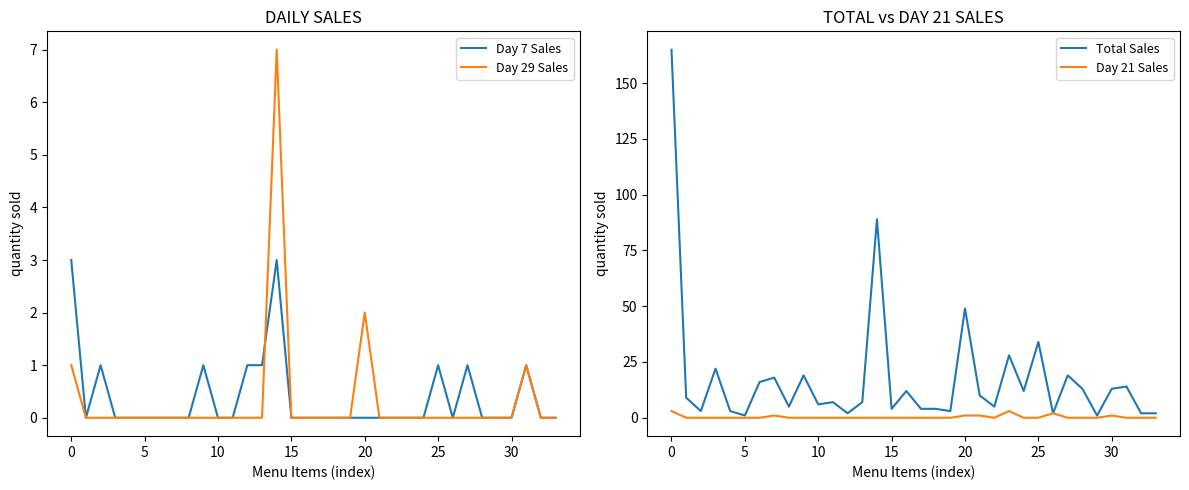

Reading left to right, list all the values displayed in this chart.

Day 7 Sales: 3	0	1	0	0	0	0	0	0	1	0	0	1	1	3	0	0	0	0	0	0	0	0	0	0	1	0	1	0	0	0	1	0	0
Day 29 Sales: 1	0	0	0	0	0	0	0	0	0	0	0	0	0	7	0	0	0	0	0	2	0	0	0	0	0	0	0	0	0	0	1	0	0
Total Sales: 165	9	3	22	3	1	16	18	5	19	6	7	2	7	89	4	12	4	4	3	49	10	5	28	12	34	2	19	13	1	13	14	2	2
Day 21 Sales: 3	0	0	0	0	0	0	1	0	0	0	0	0	0	0	0	0	0	0	0	1	1	0	3	0	0	2	0	0	0	1	0	0	0